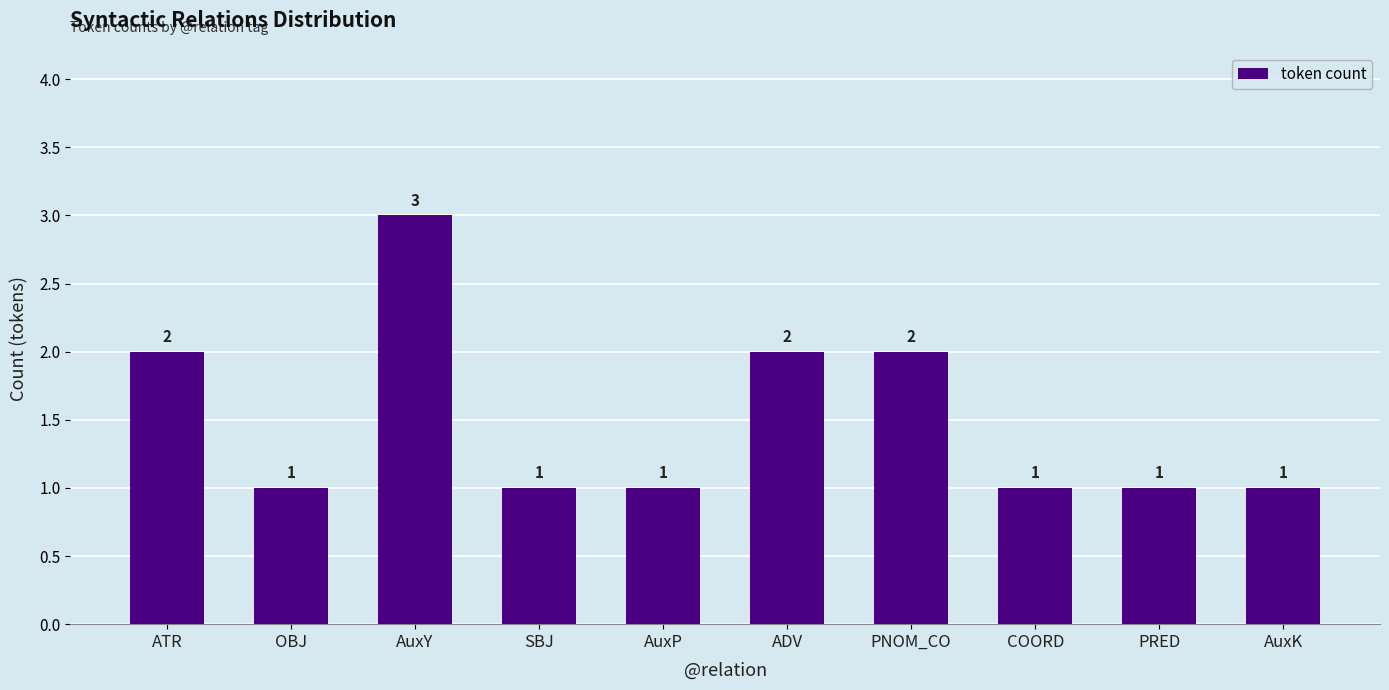

Which label corresponds to the largest value in the chart?

AuxY